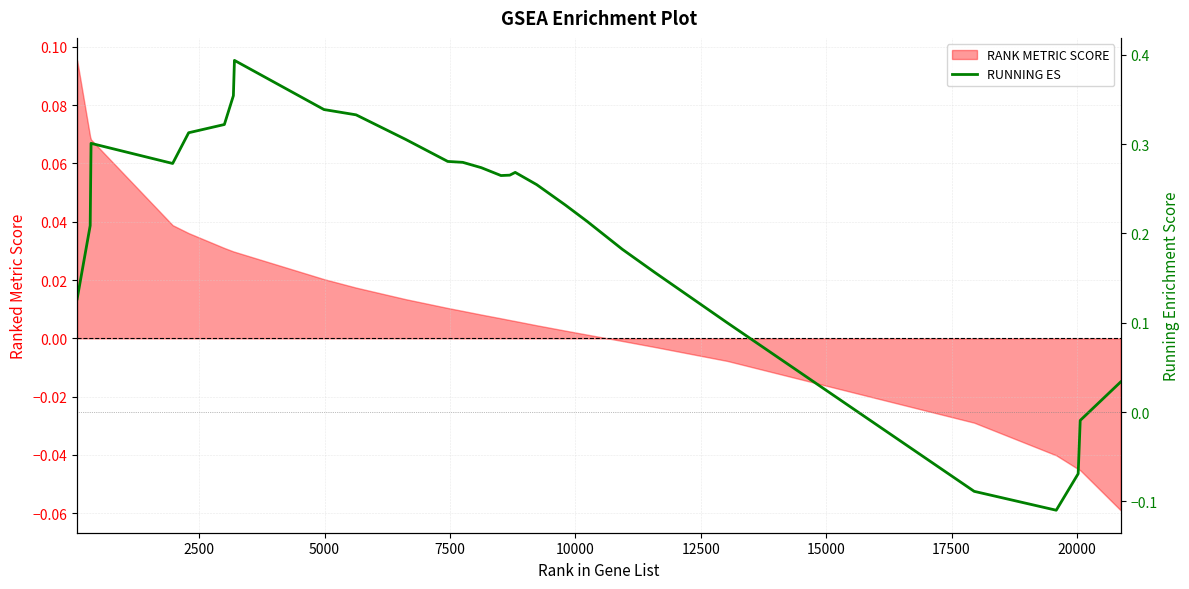

What is the difference between the second highest and minimum values?

0.5